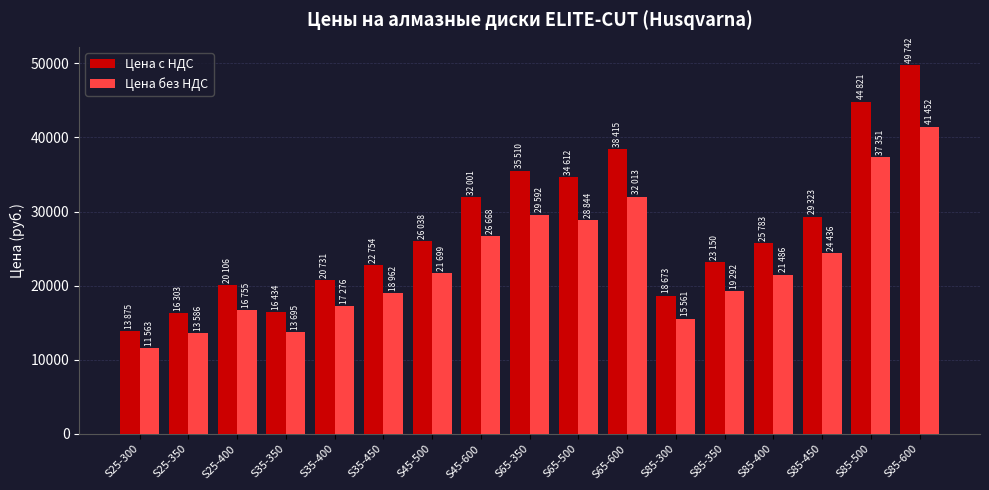

Which series changed the most between S85-300 and S85-400?

Цена с НДС